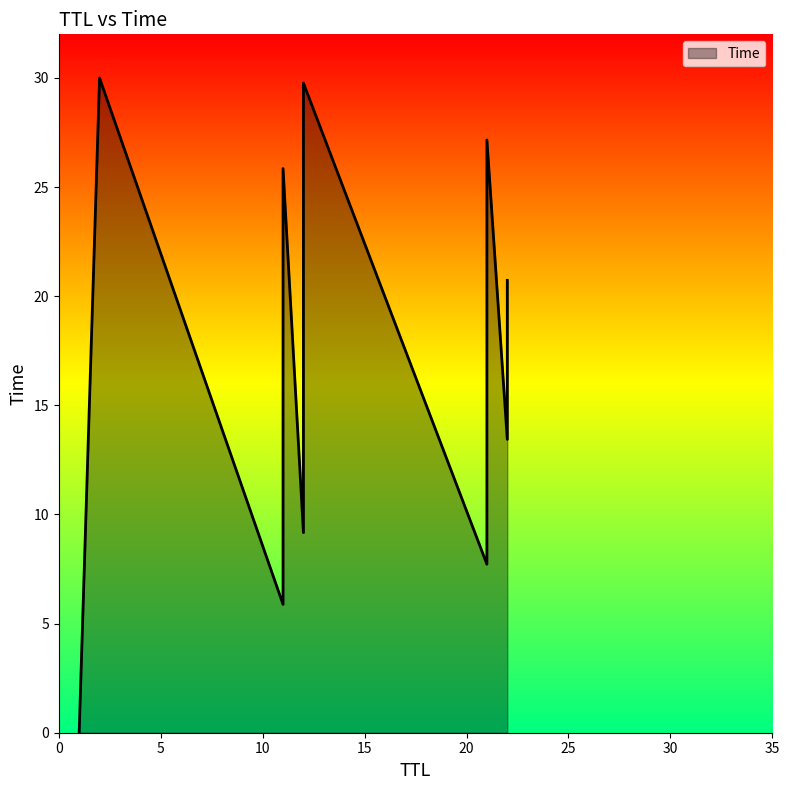

What is the value of the 7th point from the left?

7.7